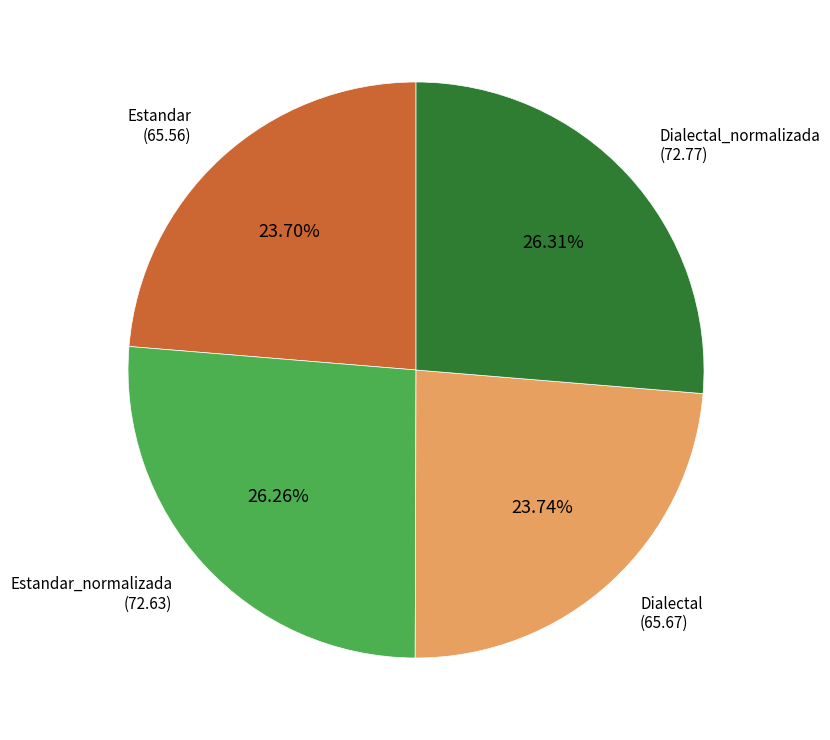

What is the total percentage of Dialectal_normalizada and Estandar?

50.0%